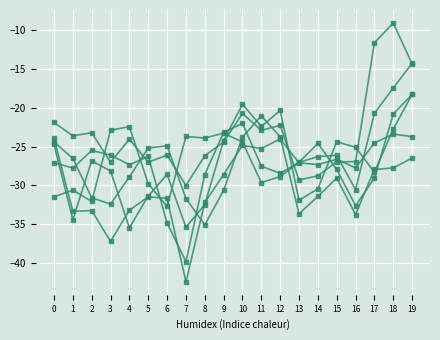

Which label corresponds to the largest value in the chart?

18